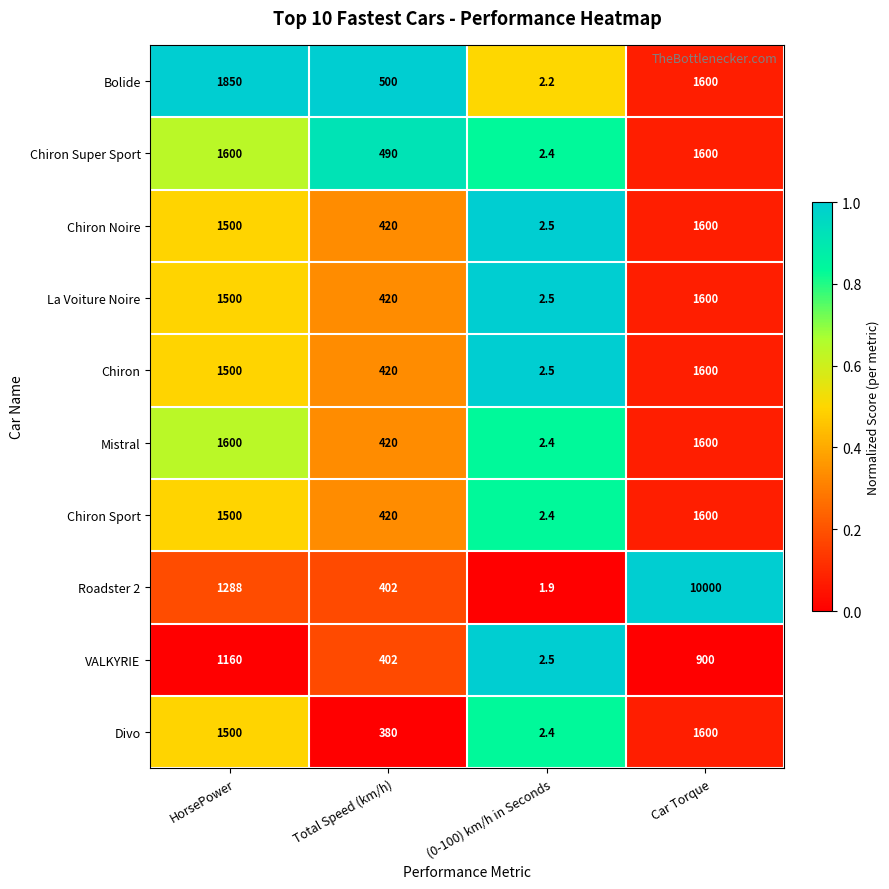

What is the difference between the second highest and minimum values in the La Voiture Noire series?

1497.5